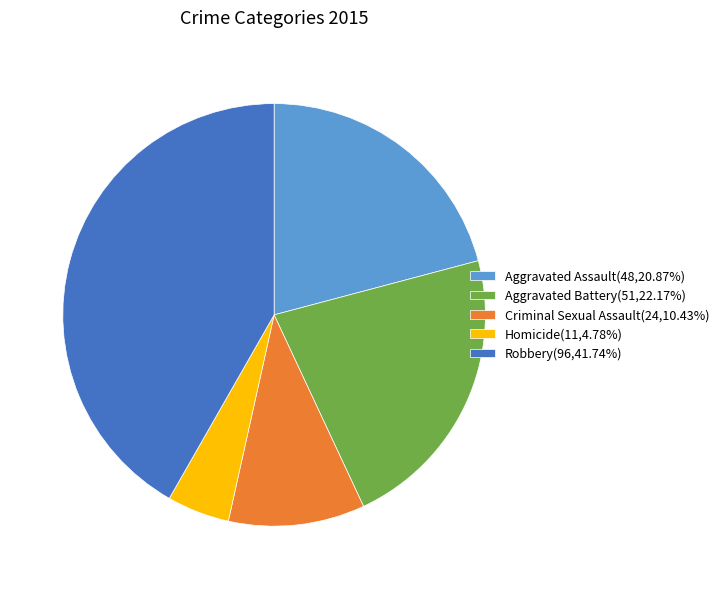

Between Aggravated Battery and Aggravated Assault, which is larger?

Aggravated Battery